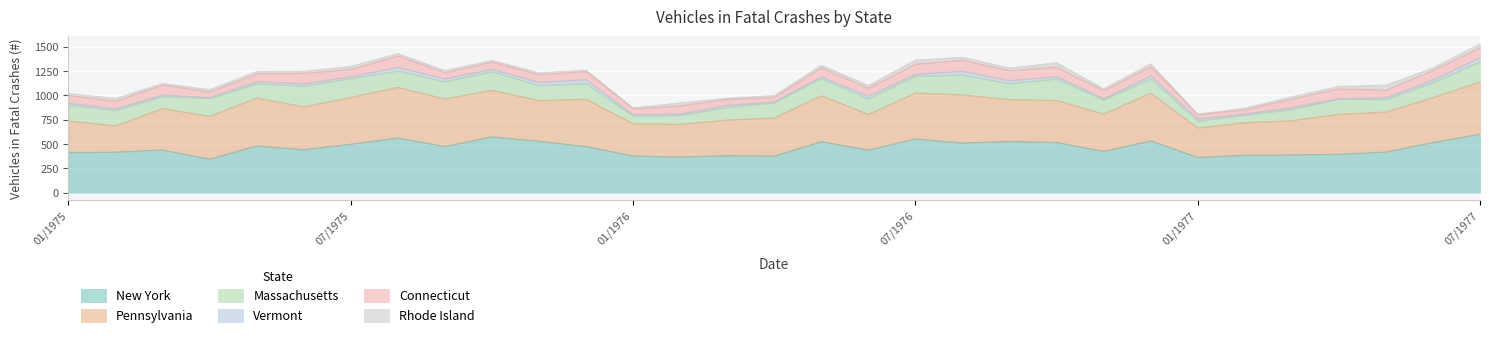

List the labels in order of Vermont value, largest first.

07/1977, 12/1975, 08/1976, 08/1975, 11/1975, 09/1976, 12/1976, 09/1975, 06/1976, 06/1977, 06/1975, 10/1975, 10/1976, 01/1975, 05/1975, 03/1976, 07/1976, 01/1977, 03/1977, 05/1977, 07/1975, 05/1976, 02/1975, 03/1975, 01/1976, 02/1976, 11/1976, 02/1977, 04/1975, 04/1976, 04/1977